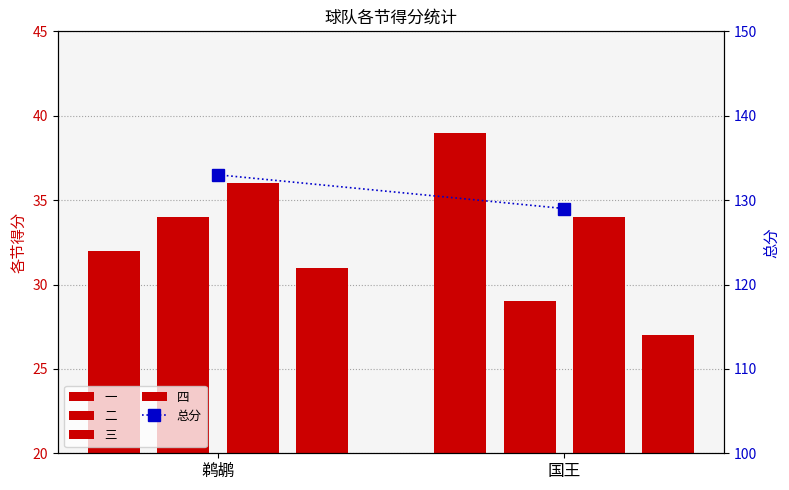

What is the total value across all series at 国王?

258